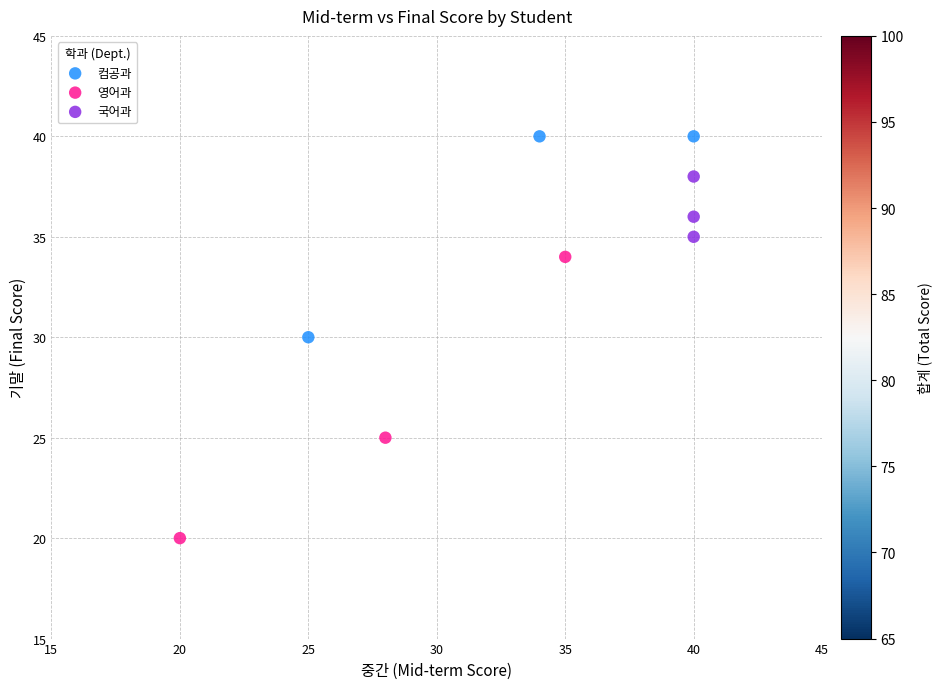

Which series reaches the maximum Y coordinate?

컴공과